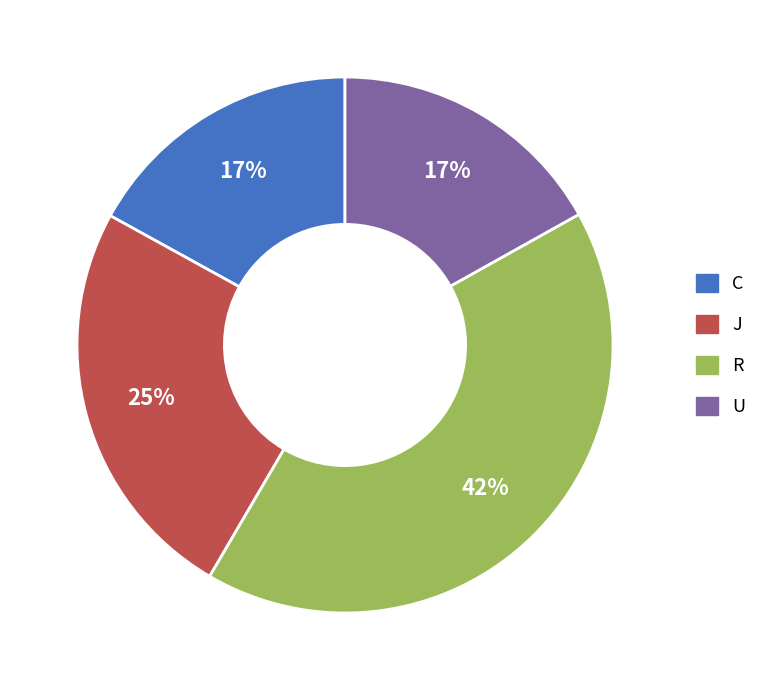

To the nearest percent, what is the average slice percentage?

25%